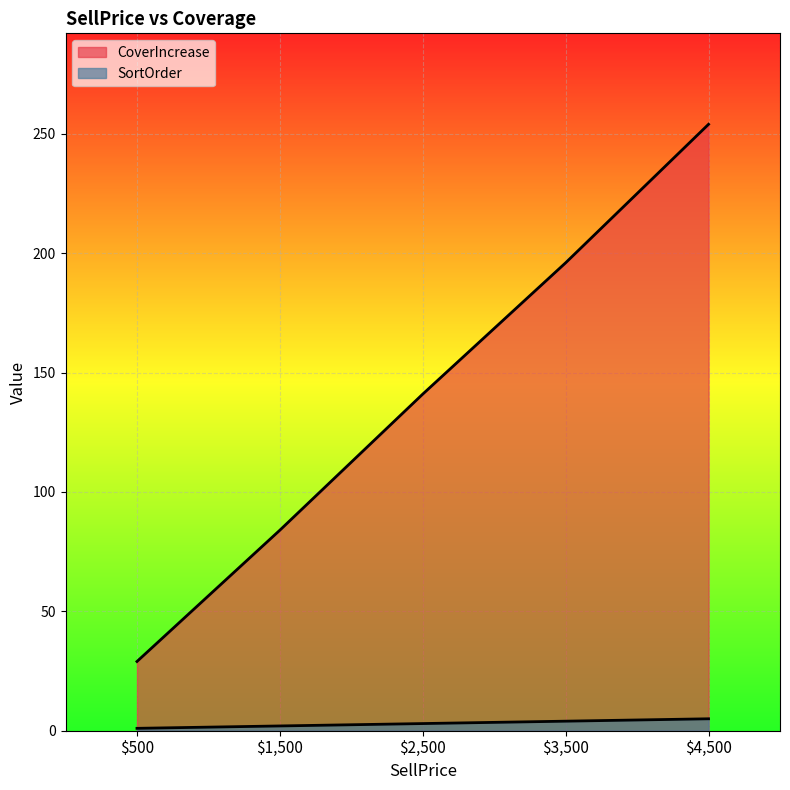

True or false: CoverIncrease has more than 2 points higher than both neighbors.

False